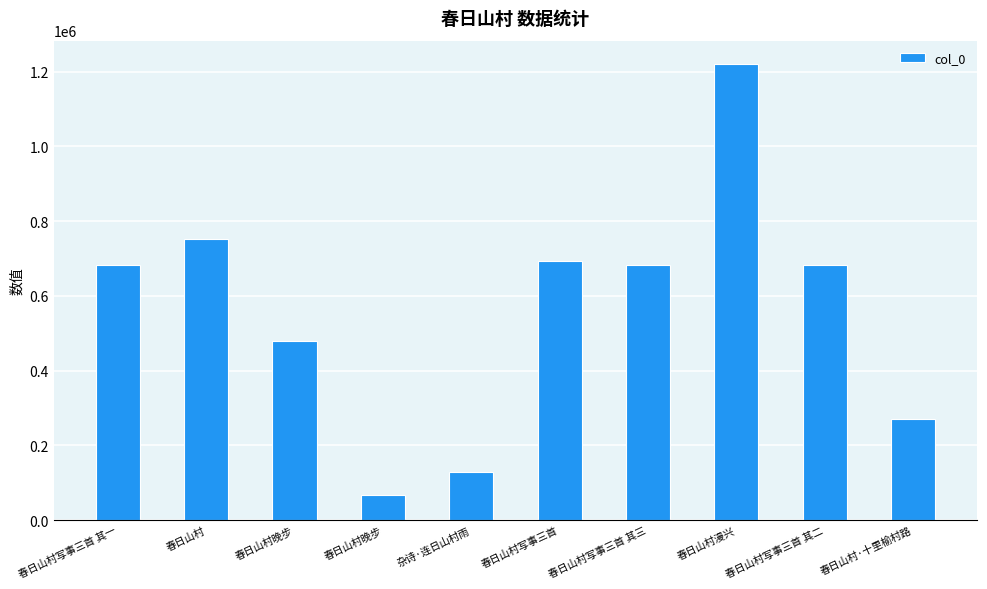

How many values are below 681635?

5